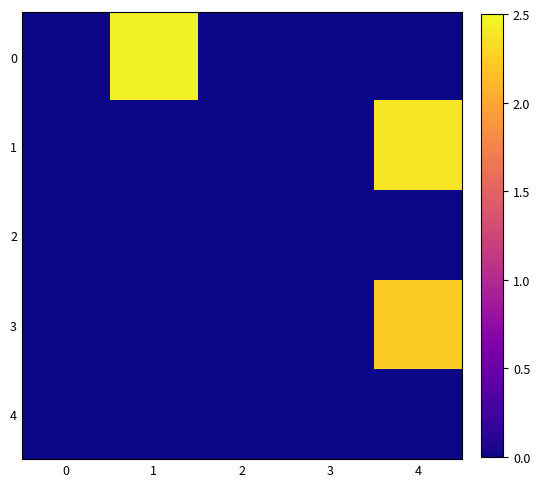

Rank the series by their maximum value, from highest to lowest.

0, 1, 3, 2, 4